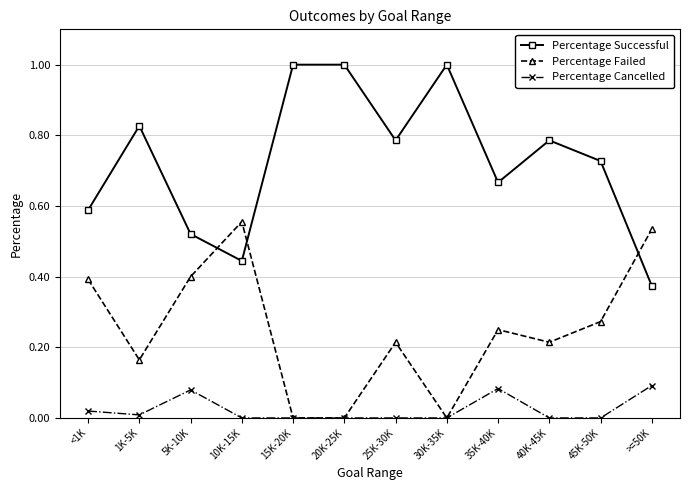

What is the label of the 8th point from the left?

30K-35K